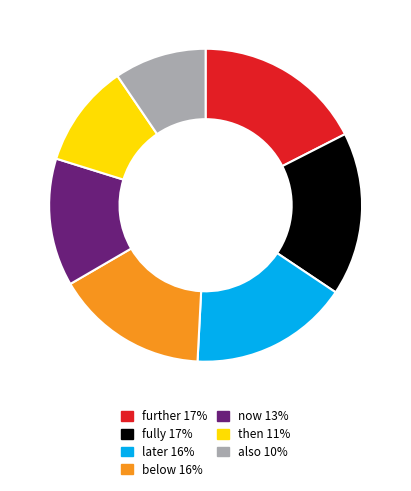

Between later 16% and further 17%, which is larger?

further 17%